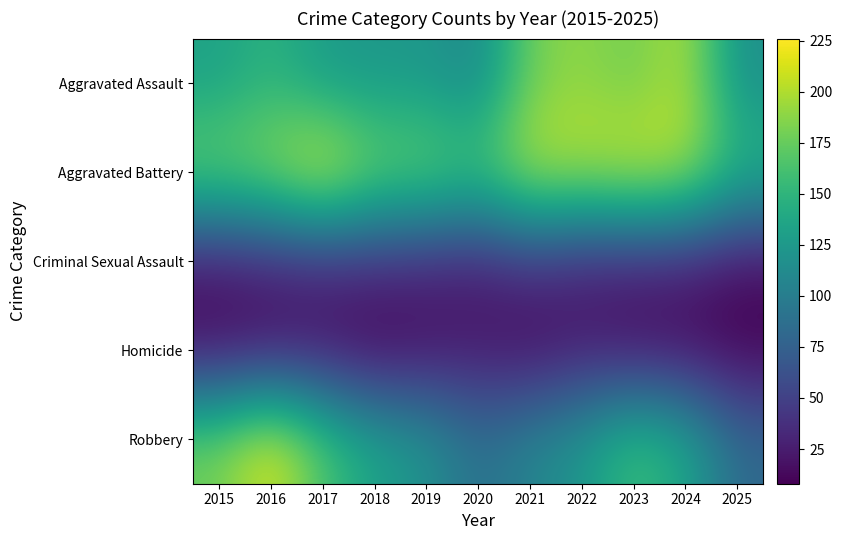

List the series in order of their peak value, lowest first.

Homicide, Criminal Sexual Assault, Aggravated Assault, Robbery, Aggravated Battery